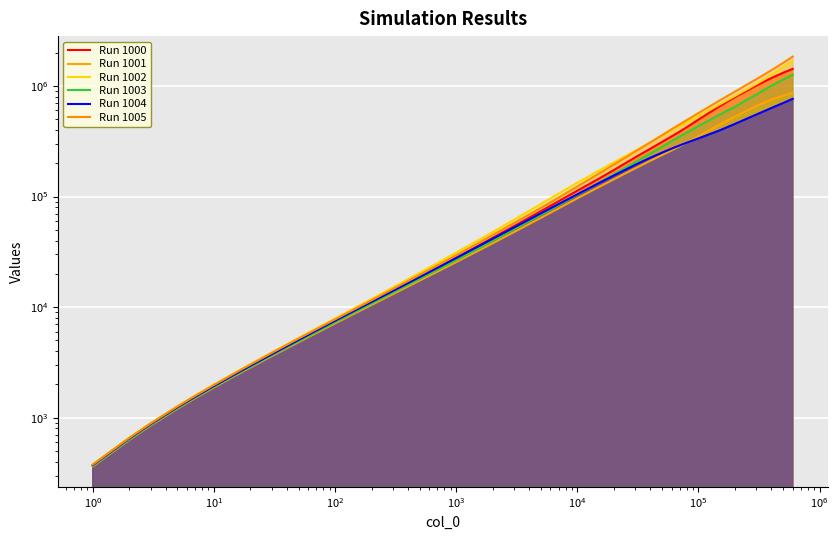

What is the difference between the maximum and minimum values in the Run 1002 series?

1683149.9